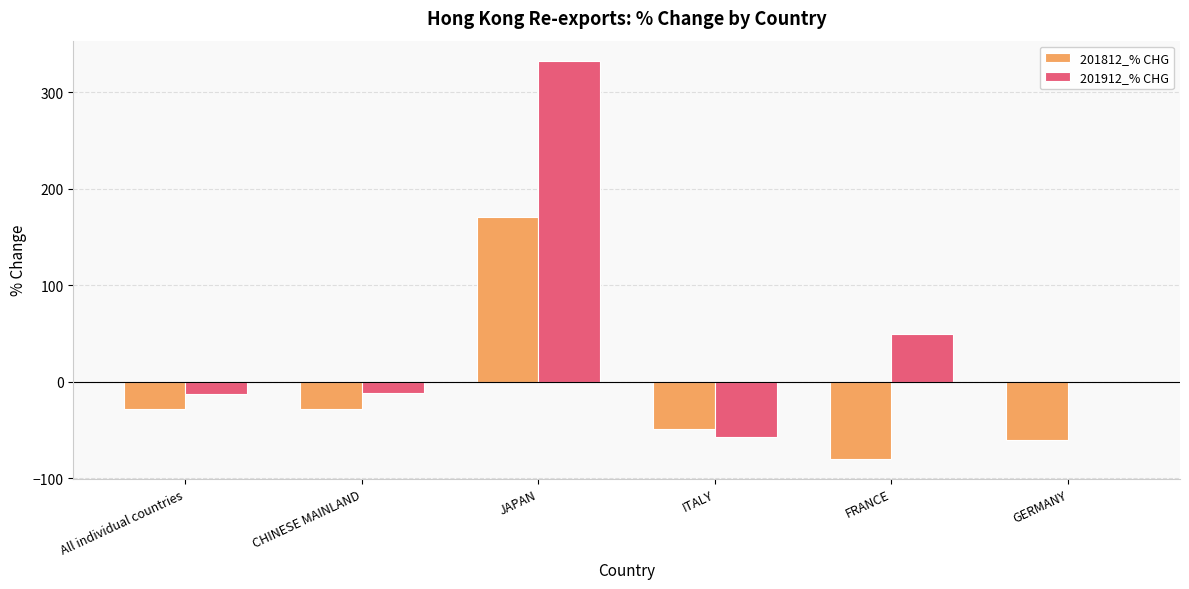

What is the sum of all 201912_% CHG values?

301.1